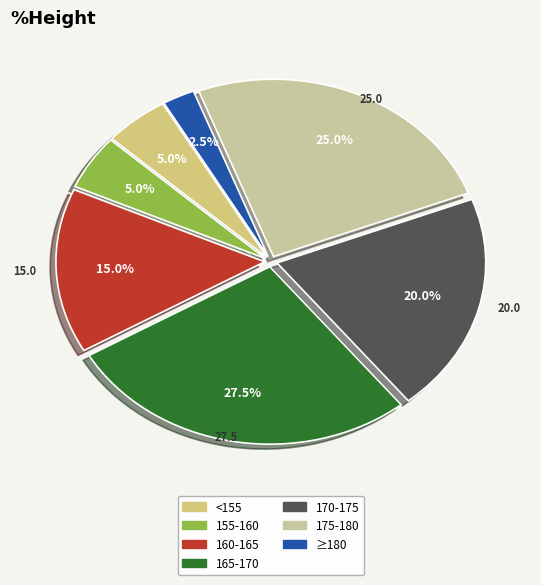

How many slices are in this pie chart?

7